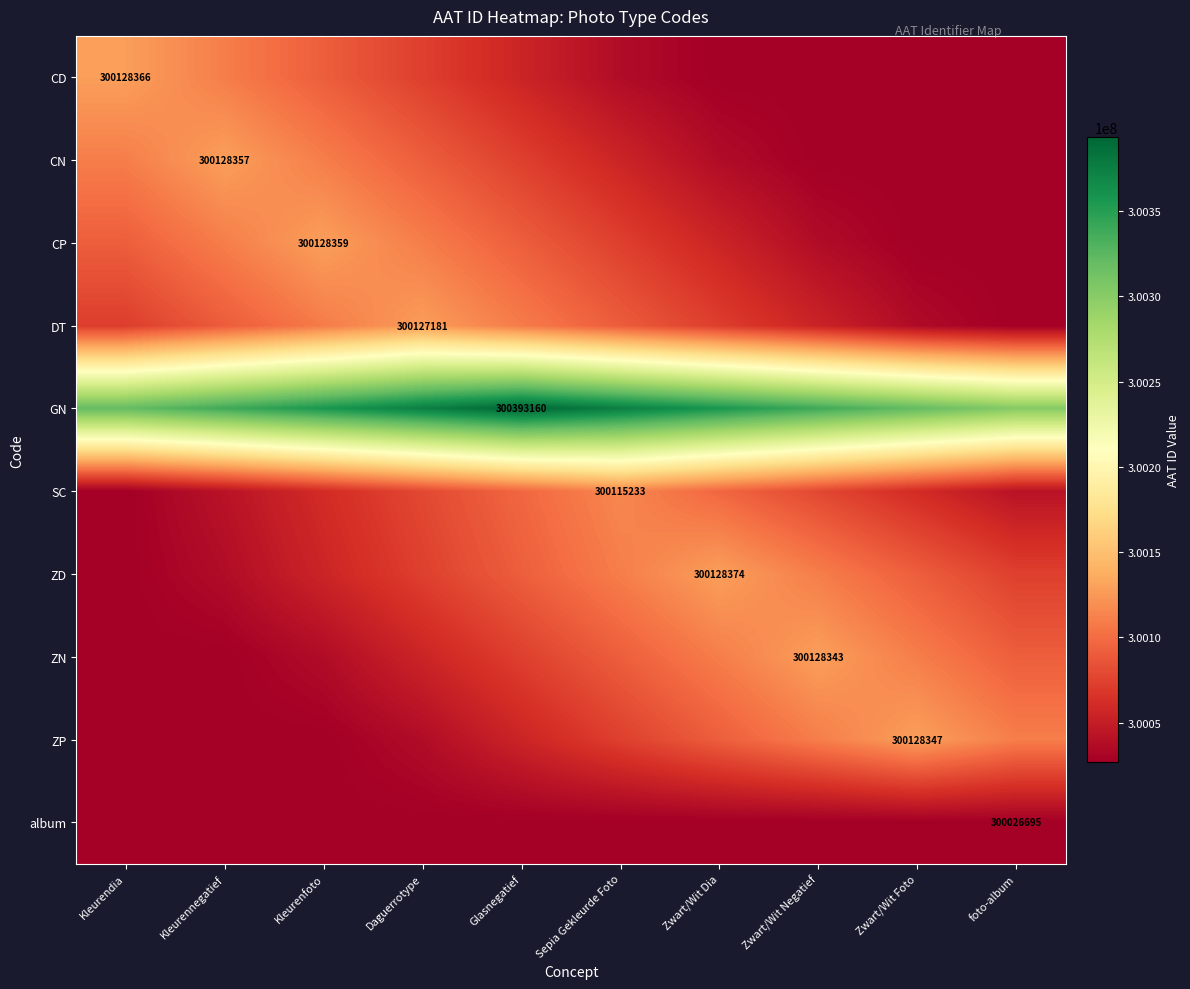

Which category has the highest value in the ZP series?

Zwart/Wit Foto